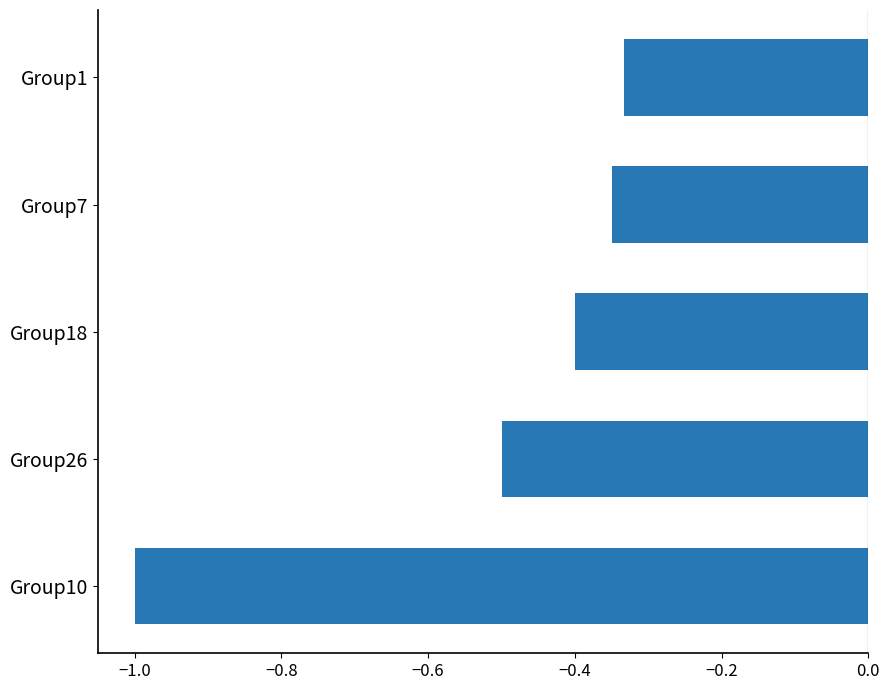

Where is the data nearest to the value 0?

Group1